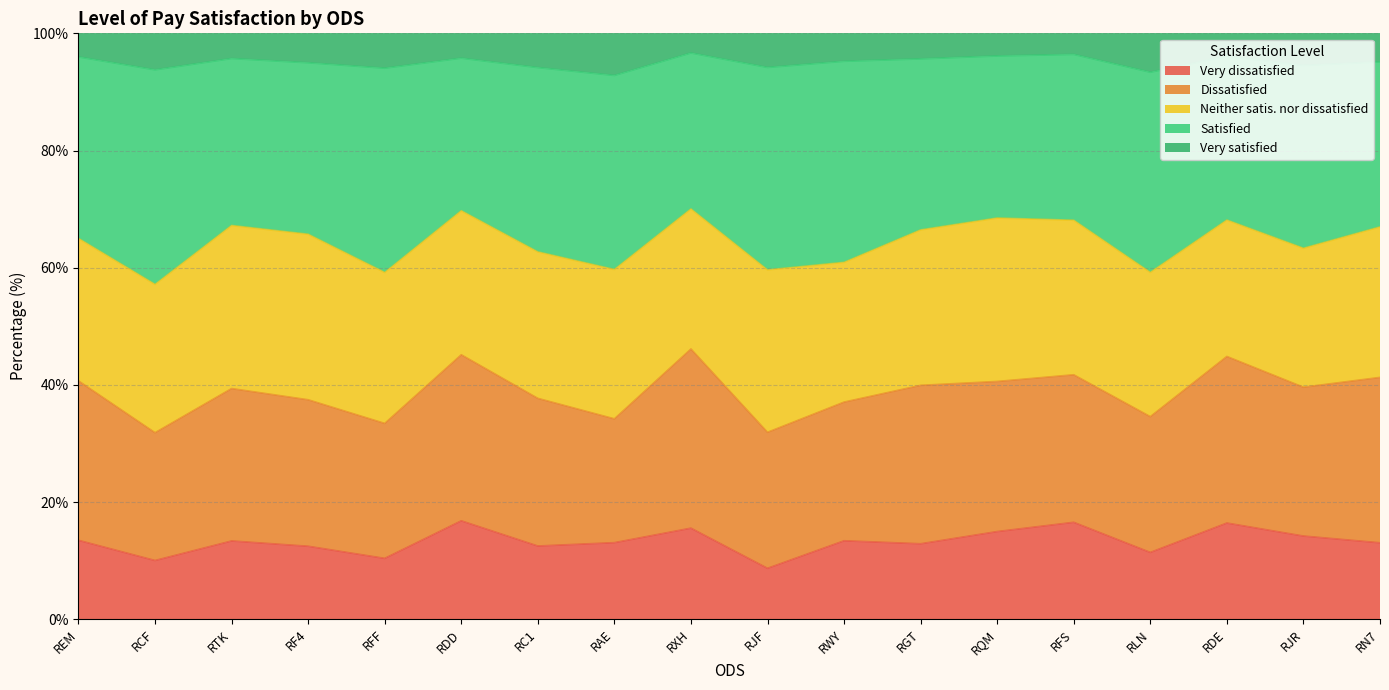

What is the total value across all series at RLN?

100.0